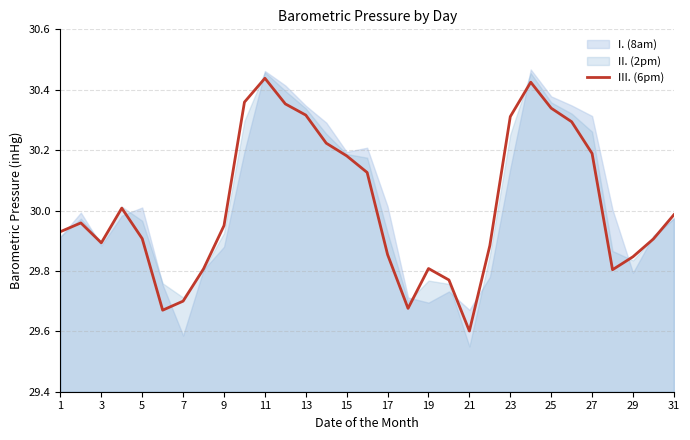

The value of III. (6pm) at 3 is 29.9. True or false?

True